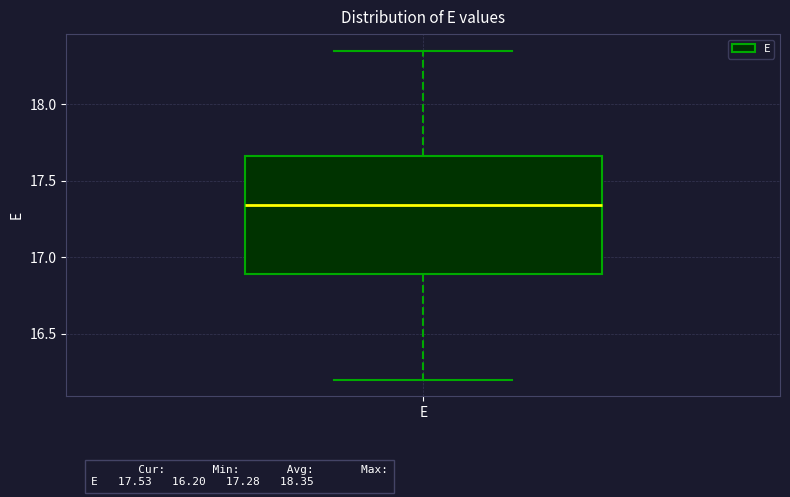

Where does the median line of the box for E sit on the y-axis? The values are not printed on the chart, so give them approximately, as read against the axis.

17.35